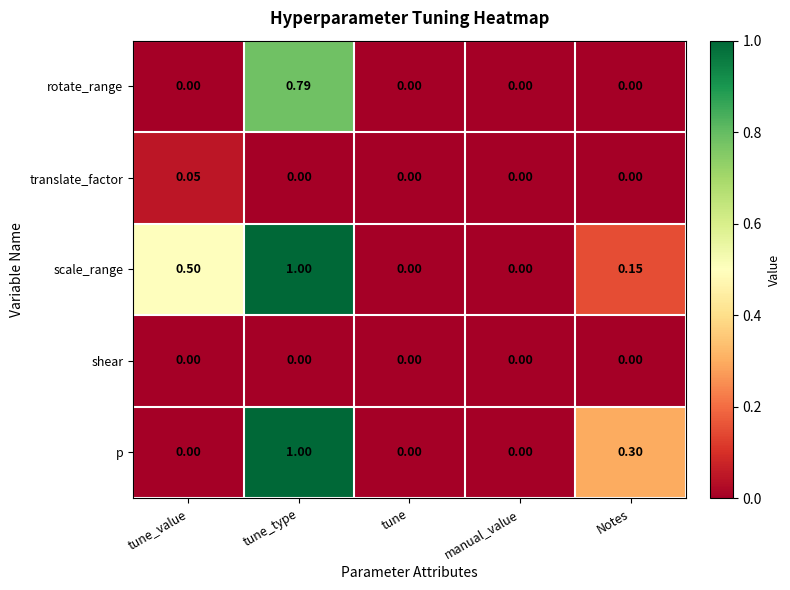

Which series has the largest total across all categories?

scale_range